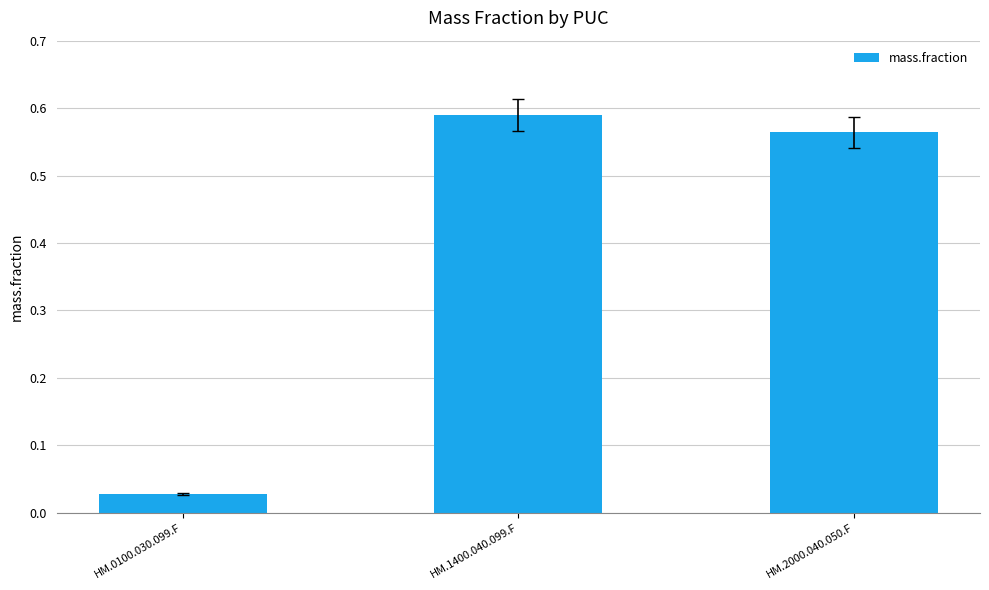

The value at HM.1400.040.099.F is 0.8. True or false?

False